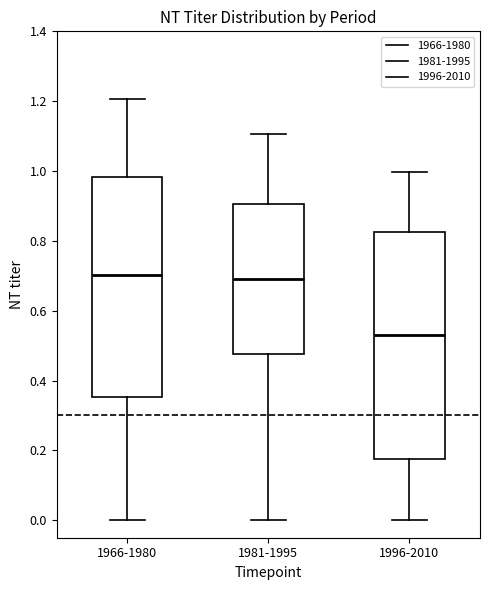

Reading left to right, transcribe this box plot: for each box, give where its median line is, the range the box spans, and where its two whiskers end, as read against the y-axis. The values are not printed on the chart, so give them approximately, as read against the axis.

1966-1980: median 0.70, box 0.36 to 0.98, whiskers 0.00 to 1.20
1981-1995: median 0.70, box 0.48 to 0.90, whiskers 0.00 to 1.10
1996-2010: median 0.54, box 0.18 to 0.82, whiskers 0.00 to 1.00